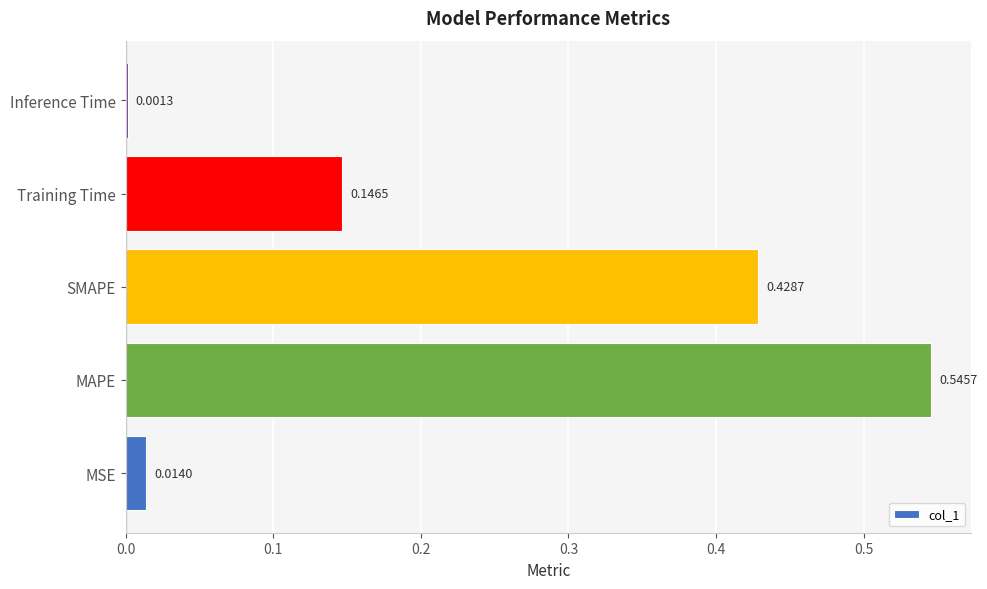

What is the sum of all values?

1.1